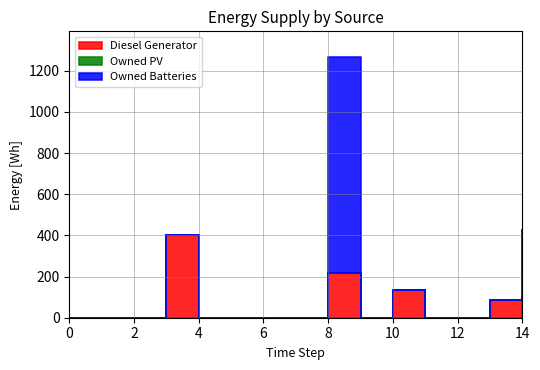

Rank the series at 2 from lowest to highest value.

Diesel Generator, Owned PV, Owned Batteries